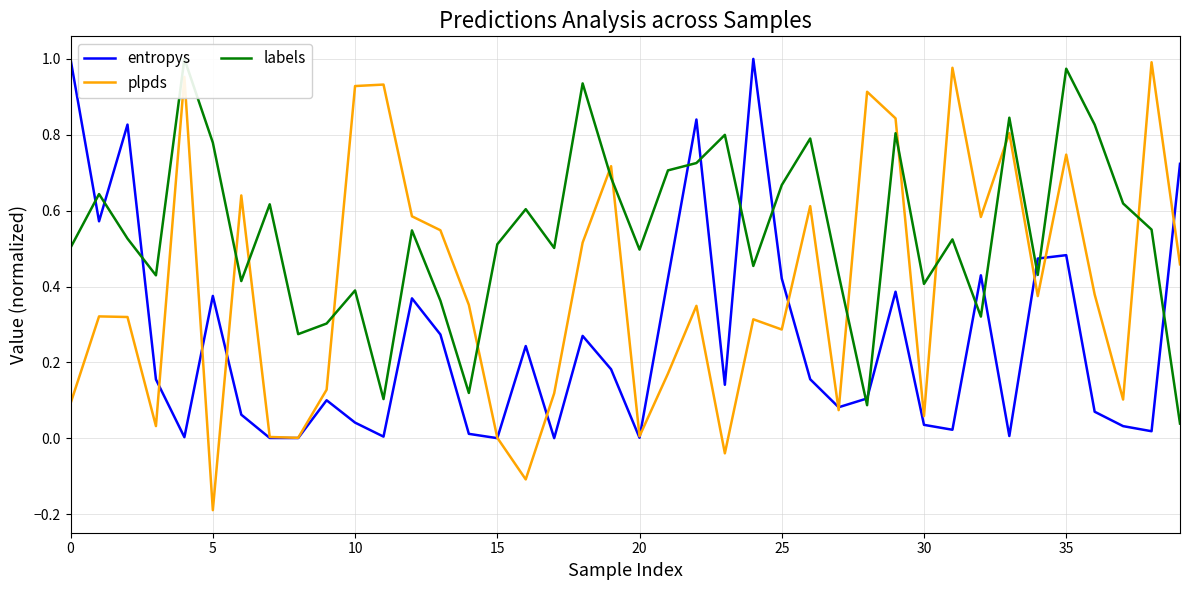

Rank the series by their average value, from lowest to highest.

entropys, plpds, labels